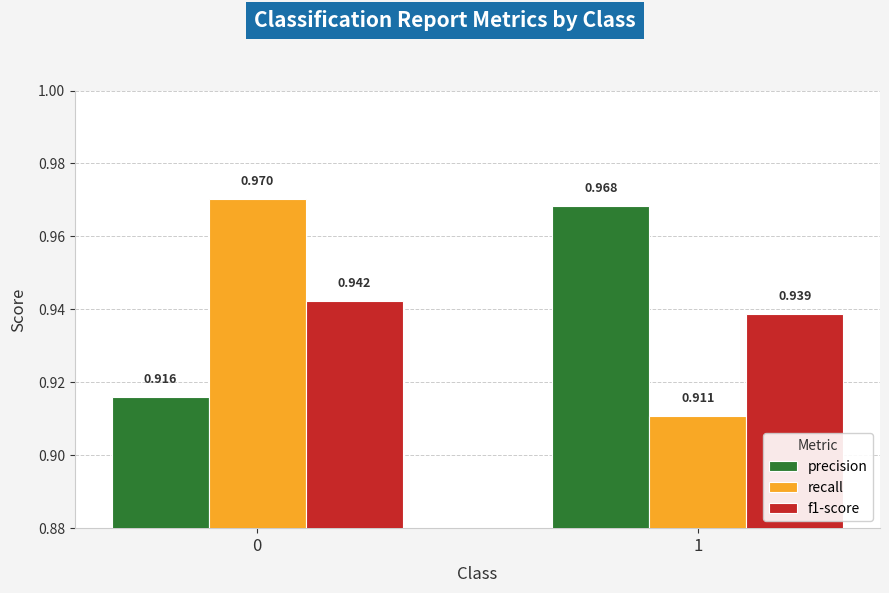

At 1, list the series in order from largest to smallest.

precision, f1-score, recall